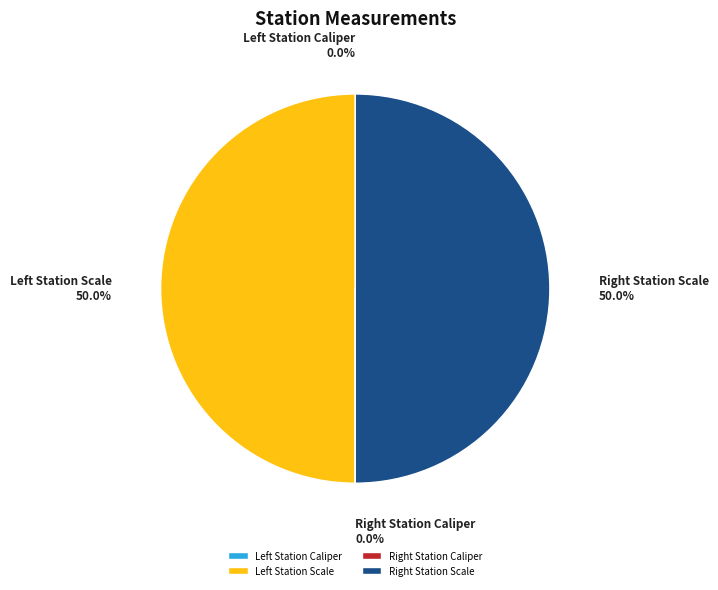

Is there any slice that represents more than half of the pie?

No